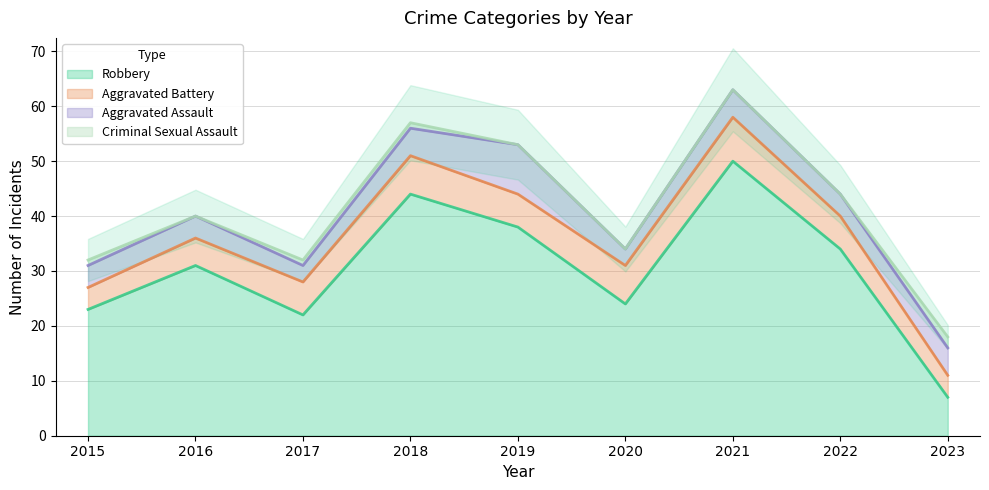

Which series changed the most between 2016 and 2017?

Robbery